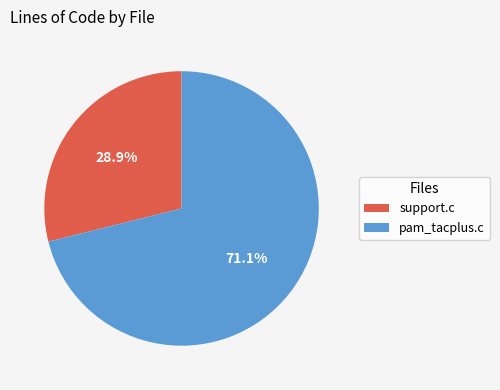

What portion of the pie excludes pam_tacplus.c?

28.9%